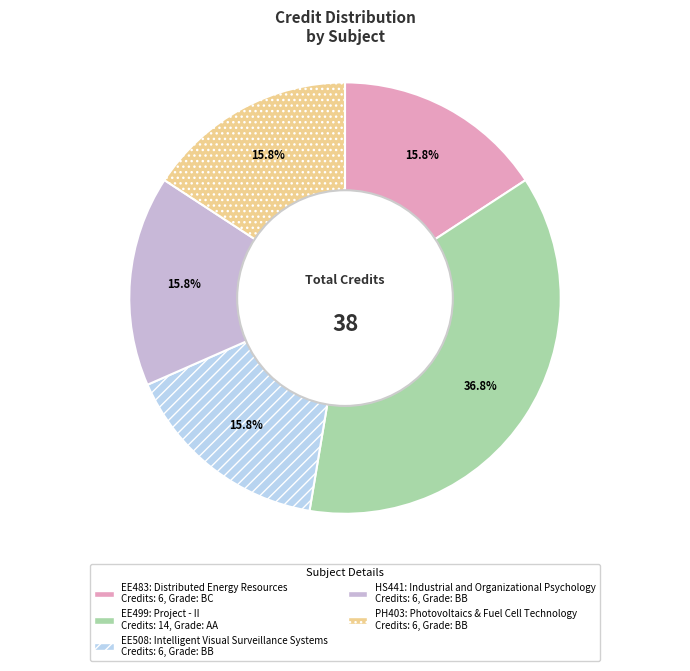

Is there a majority slice in this chart?

No